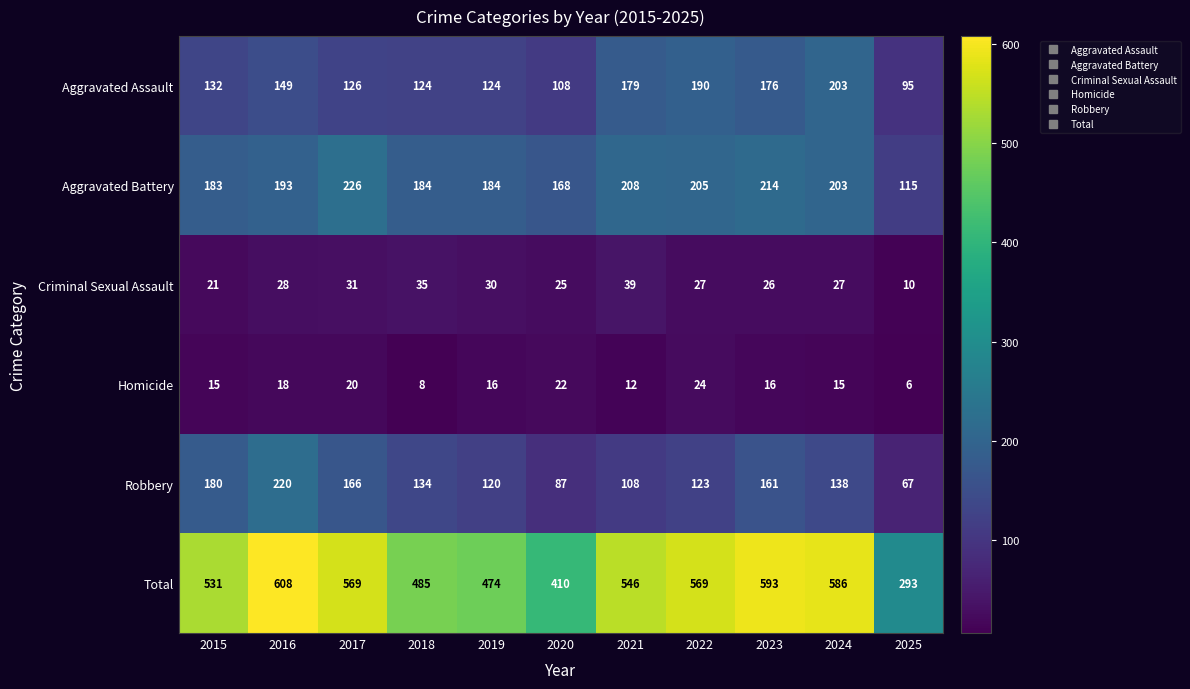

At how many categories does at least one series exceed 470?

9